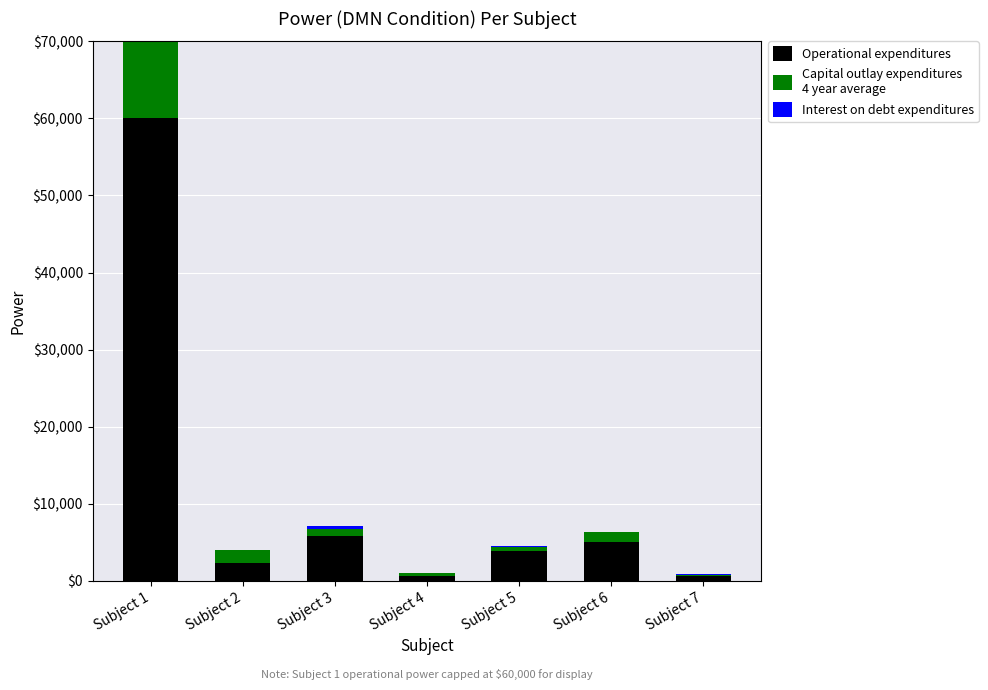

Is it true that Operational expenditures equals 5819.4 at Subject 3?

True